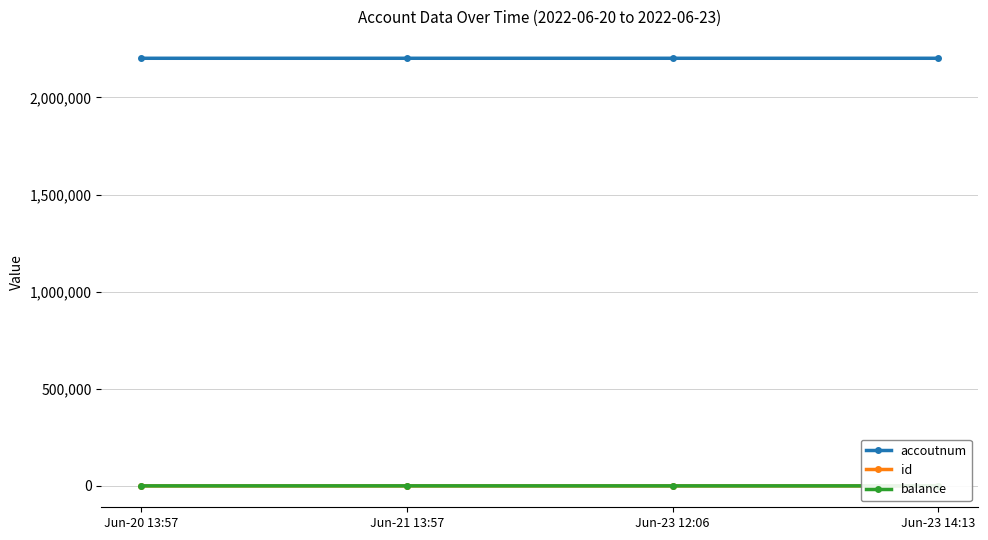

Reading left to right, what are all the values shown in this chart?

accoutnum: 2202001.0	2202002.0	2202003.0	2202004.0
id: 1.0	2.0	3.0	4.0
balance: 90.1	209.9	103.0	103.0